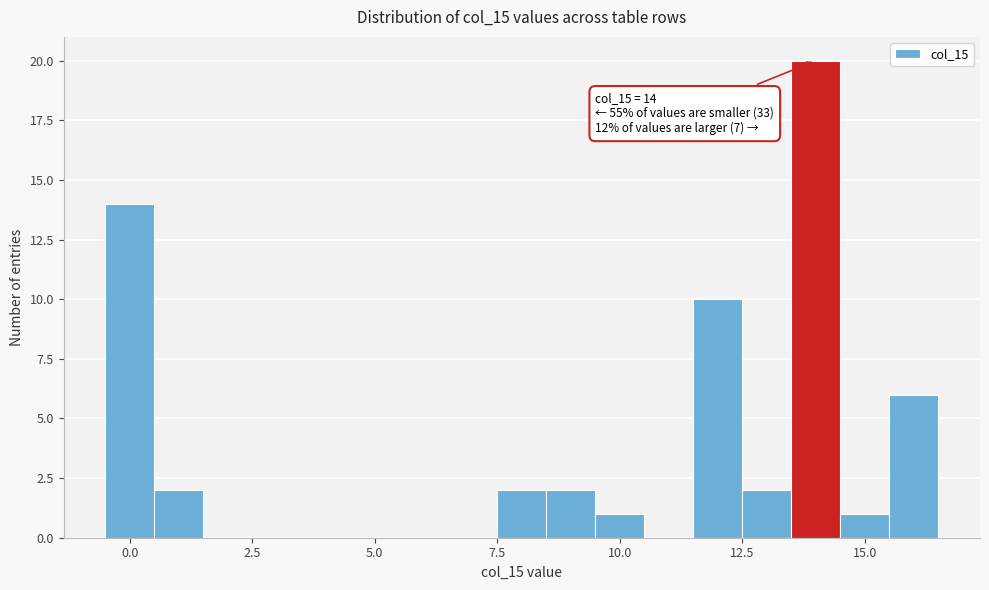

Around what value on the x-axis is the tallest bar? Give the approximate position of its centre, as read against the axis.

14.0